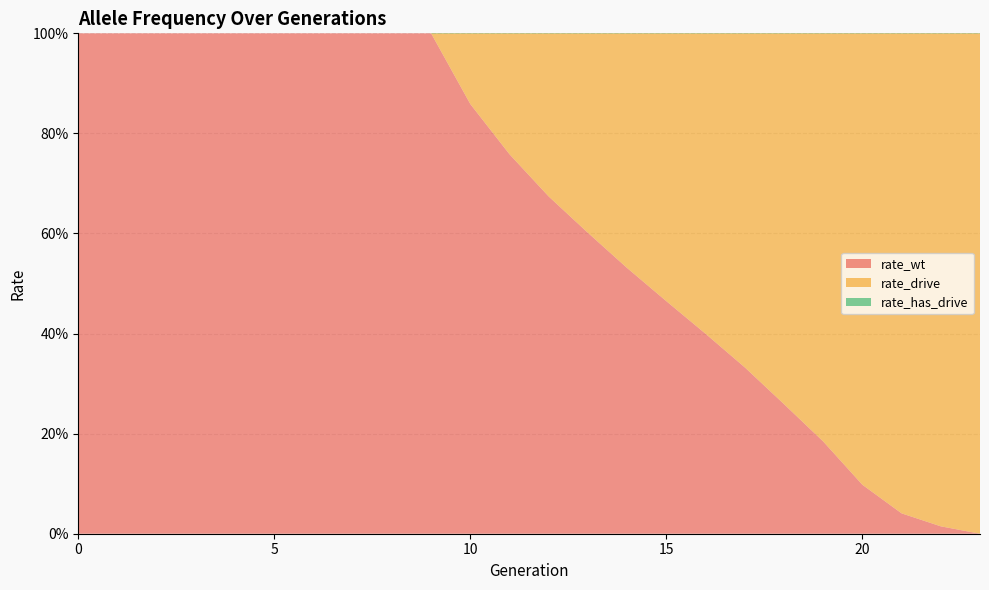

Reading left to right, transcribe all the data shown in this chart.

rate_wt: 0=1.0	1=1.0	2=1.0	3=1.0	4=1.0	5=1.0	6=1.0	7=1.0	8=1.0	9=1.0	10=0.9	11=0.8	12=0.7	13=0.6	14=0.5	15=0.5	16=0.4	17=0.3	18=0.3	19=0.2	20=0.1	21=0.0	22=0.0	23=0.0
rate_drive: 0=0.0	1=0.0	2=0.0	3=0.0	4=0.0	5=0.0	6=0.0	7=0.0	8=0.0	9=0.0	10=0.1	11=0.2	12=0.3	13=0.4	14=0.5	15=0.5	16=0.6	17=0.7	18=0.7	19=0.8	20=0.9	21=1.0	22=1.0	23=1.0
rate_has_drive: 0=0.0	1=0.0	2=0.0	3=0.0	4=0.0	5=0.0	6=0.0	7=0.0	8=0.0	9=0.0	10=0.1	11=0.3	12=0.5	13=0.6	14=0.7	15=0.8	16=0.8	17=0.9	18=0.9	19=1.0	20=1.0	21=1.0	22=1.0	23=1.0